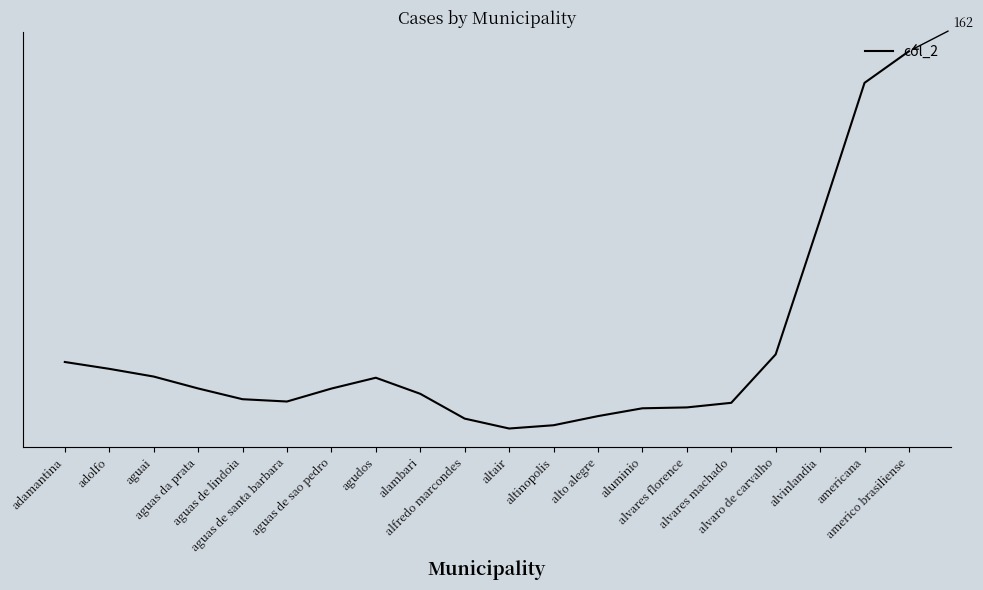

Reading left to right, list all the values displayed in this chart.

33.8	31.0	27.8	22.8	18.4	17.4	22.8	27.3	20.6	10.3	6.2	7.6	11.4	14.6	15.0	16.9	37.0	92.9	149.6	162.8